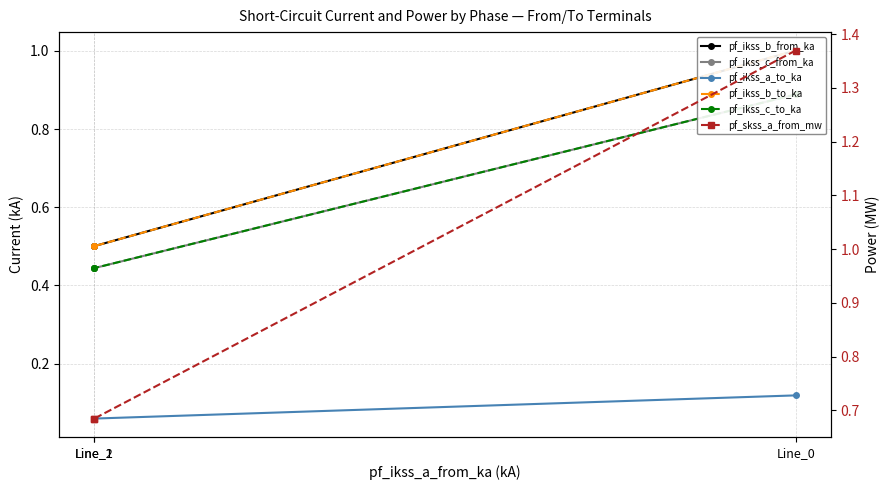

Is it true that pf_ikss_a_to_ka equals 0.1 at Line_1?

False